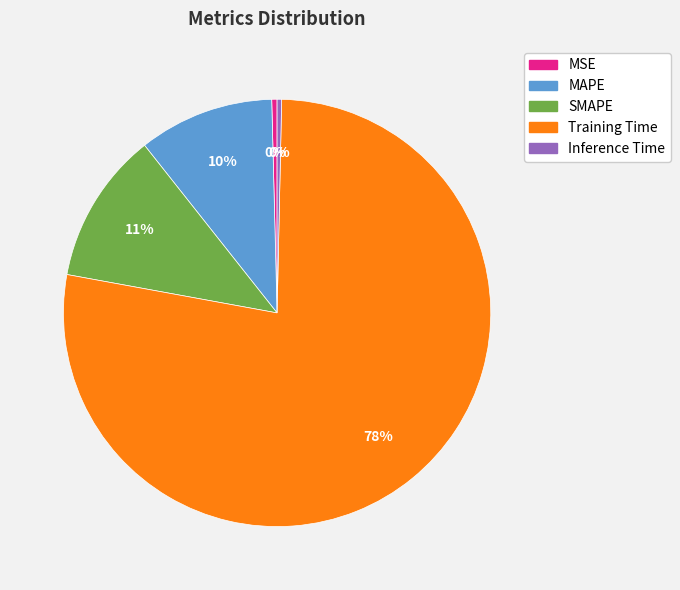

What is the majority slice?

Training Time